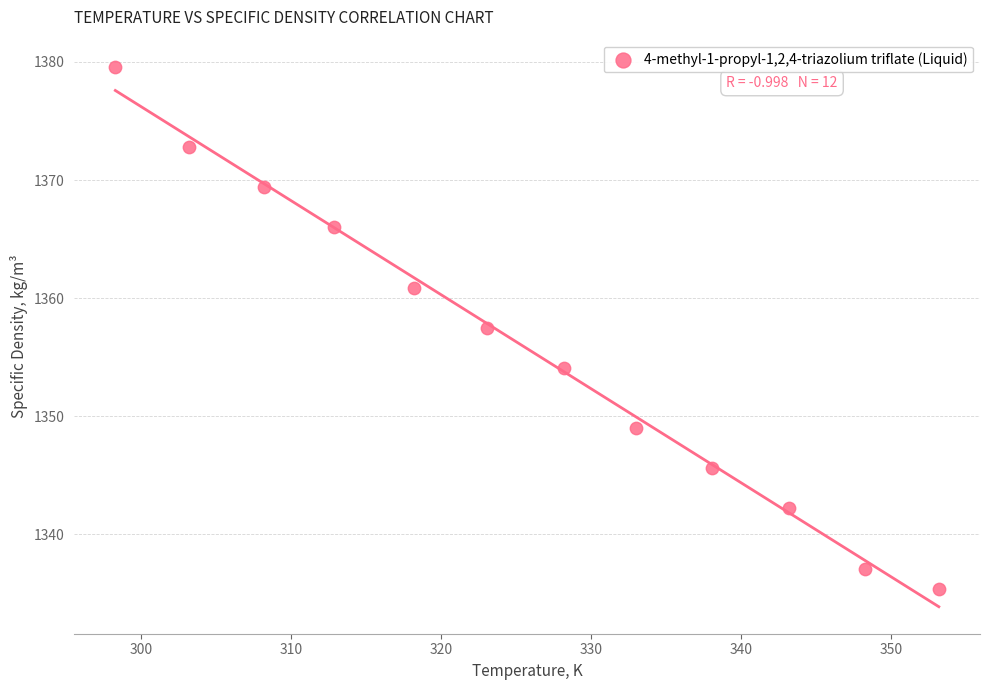

What is the average X value?

325.7